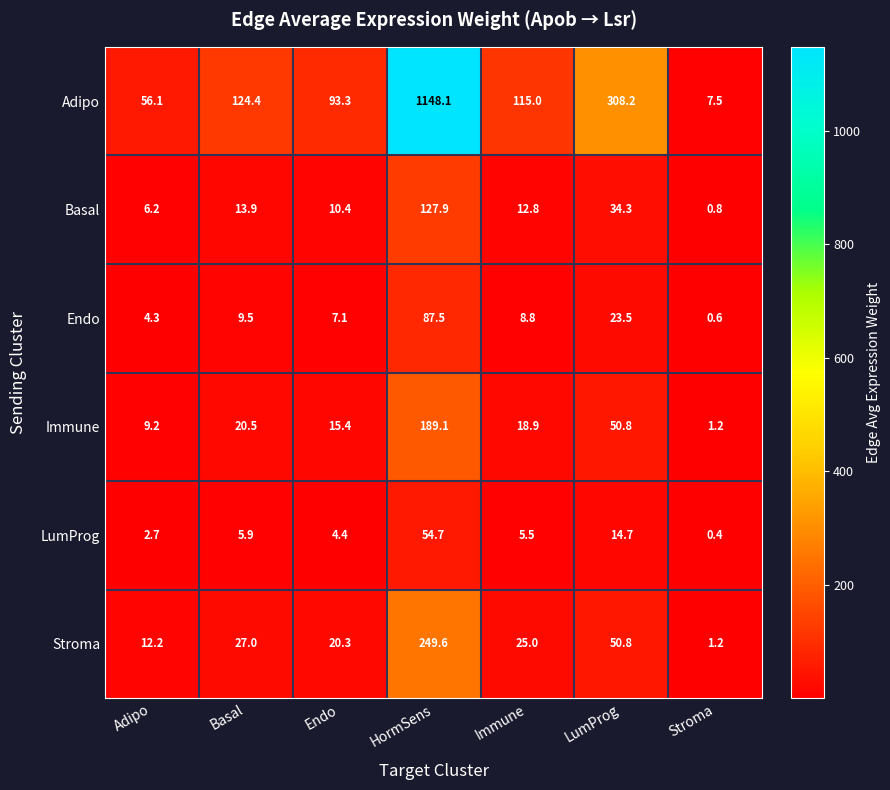

Rank the categories by Endo value from lowest to highest.

Stroma, Adipo, Endo, Immune, Basal, LumProg, HormSens